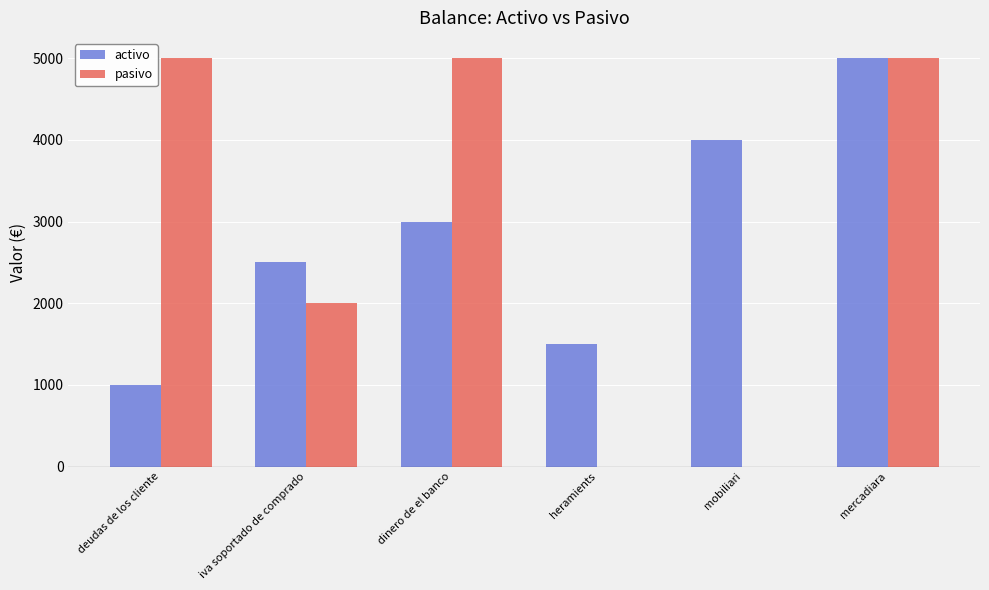

The activo series shows 2193 at mobiliari. True or false?

False